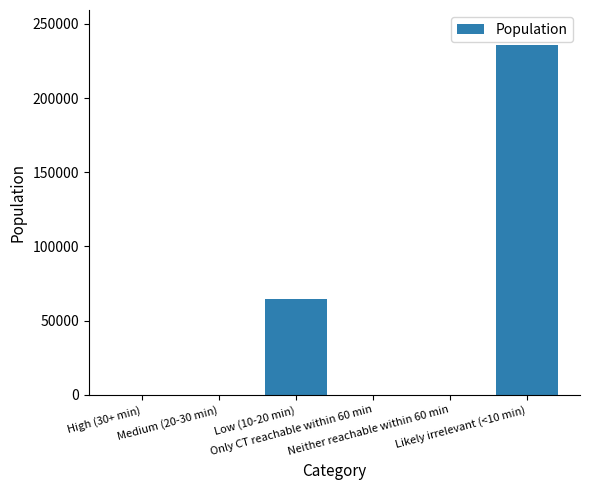

What is the sum of the values at Neither reachable within 60 min and Low (10-20 min)?

64528